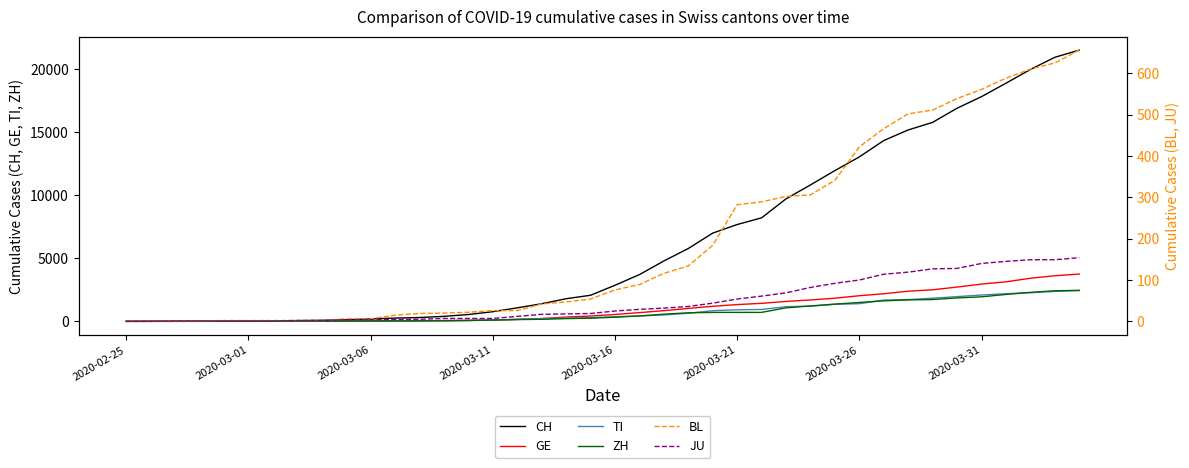

What is the difference between the second highest and minimum values in the TI series?

2377